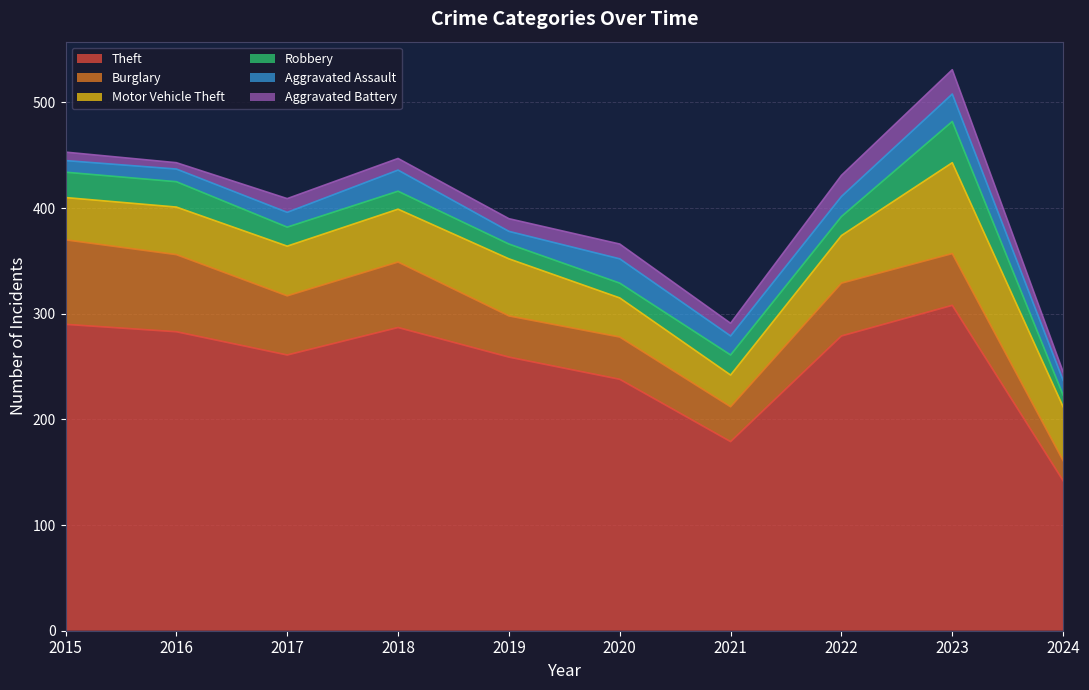

True or false: Aggravated Battery has a value of 12 at 2021.

True